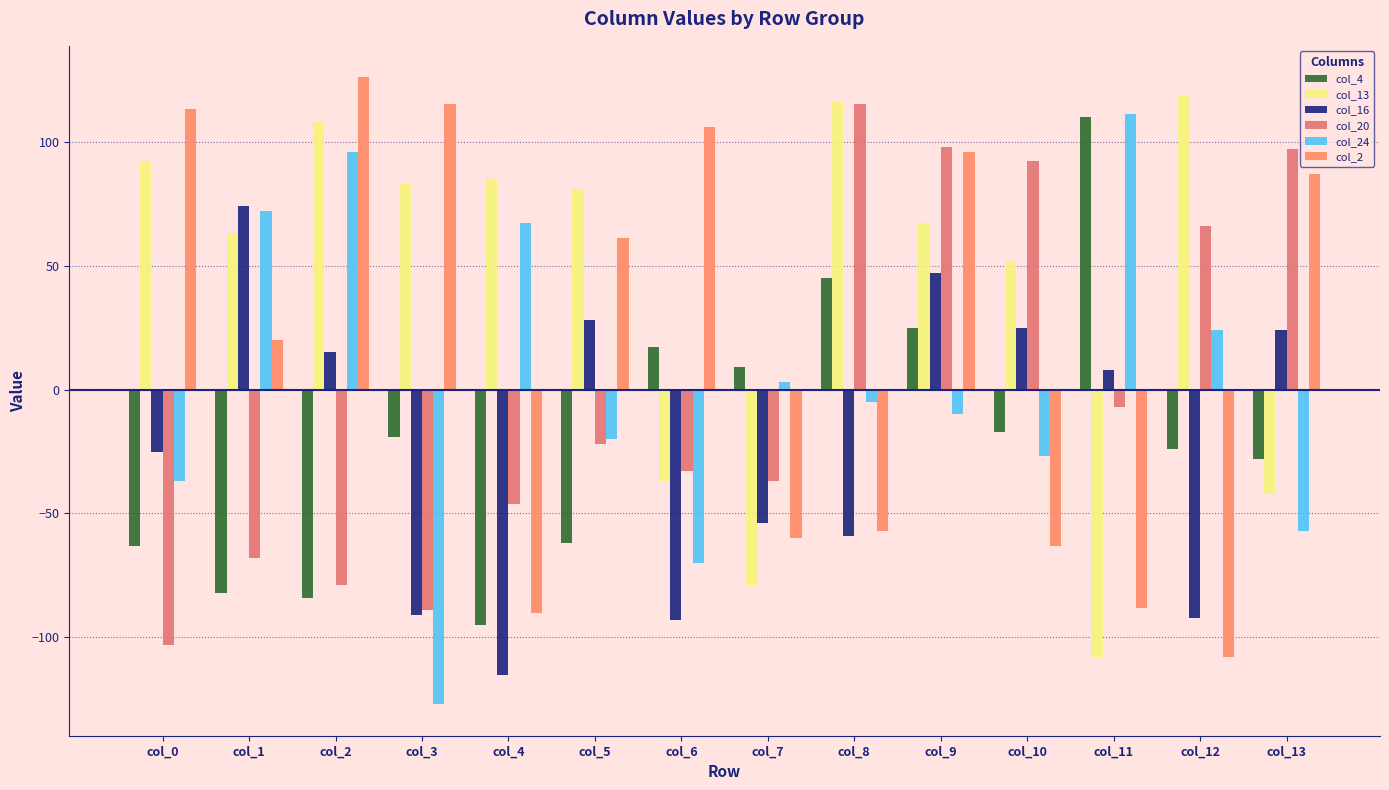

How many values in col_2 are below zero?

6